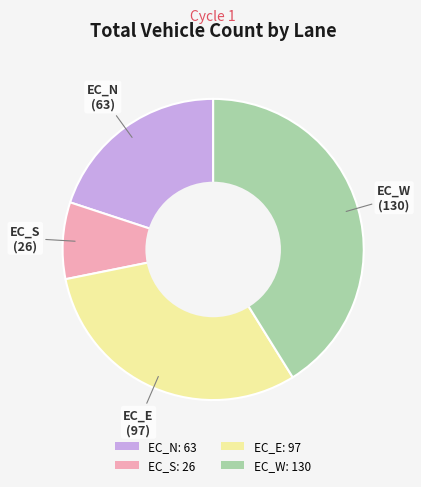

Between EC_E and EC_N, which is larger?

EC_E